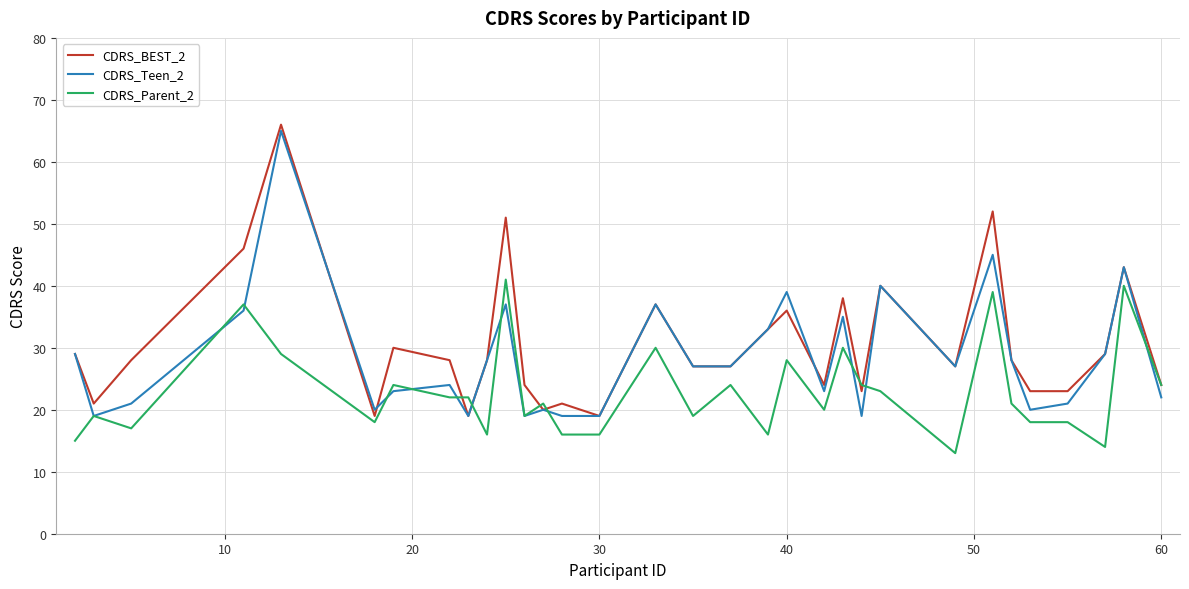

What is the lowest value of the CDRS_BEST_2 series?

19